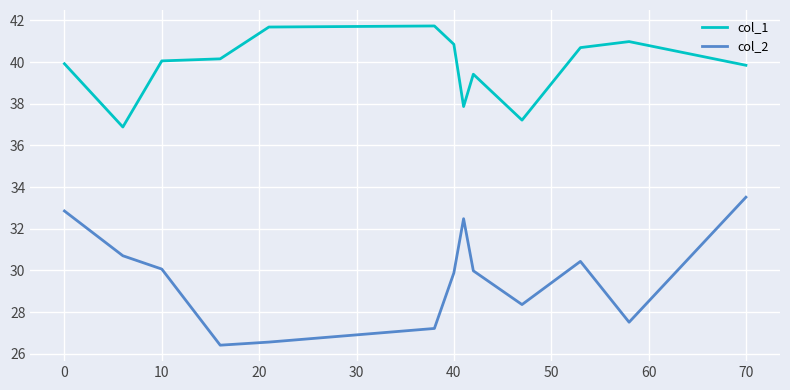

Rank the series by their maximum value, from highest to lowest.

col_1, col_2